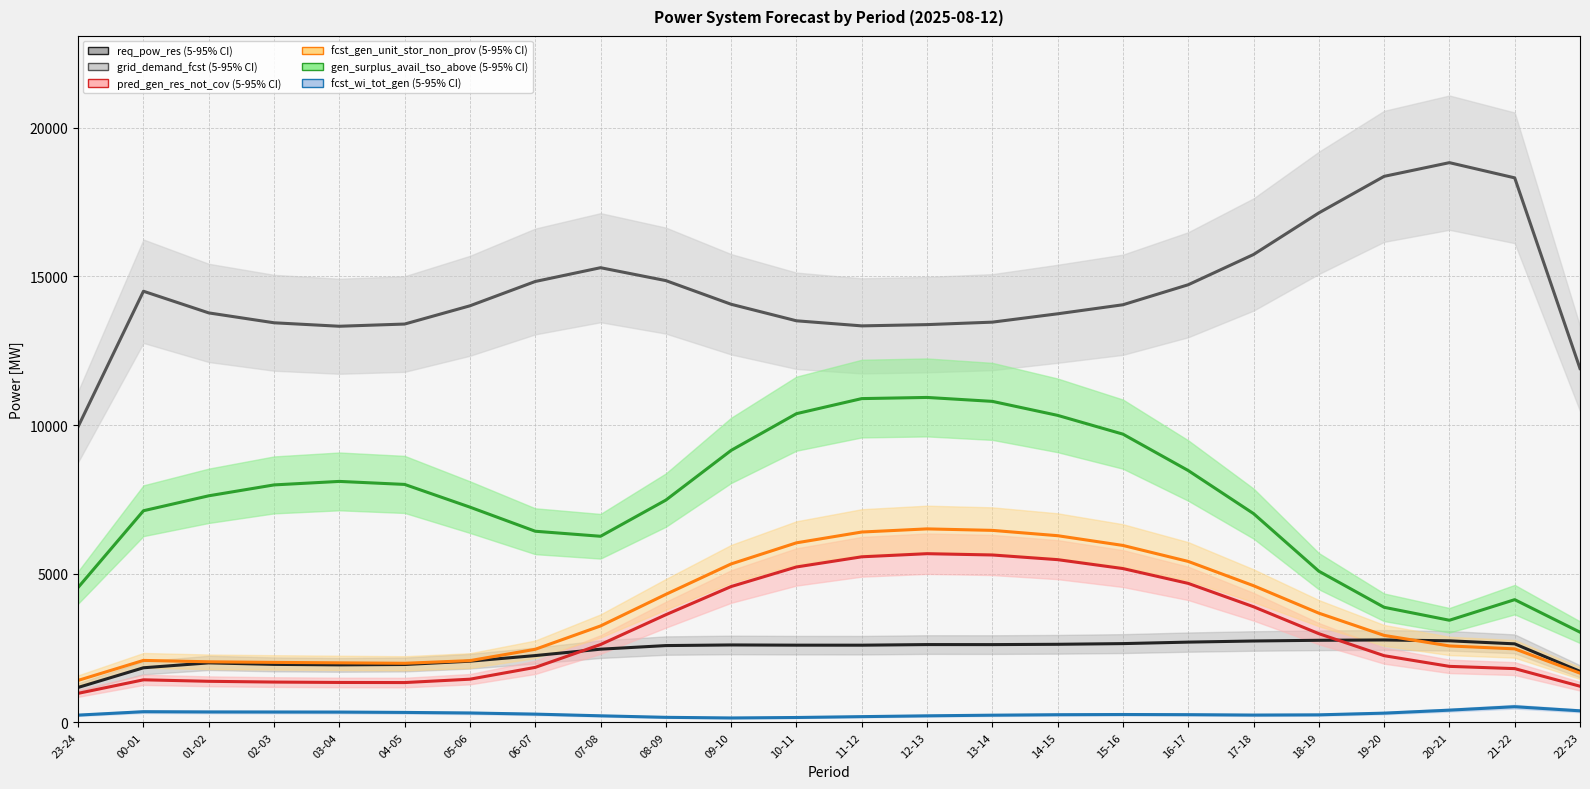

Between 08-09 and 02-03, which is larger?

08-09